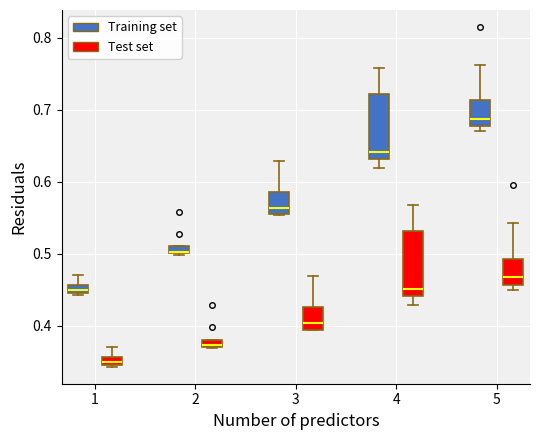

Where is the upper edge of the box for 4 (Test set) on the y-axis? The values are not printed on the chart, so give them approximately, as read against the axis.

0.53